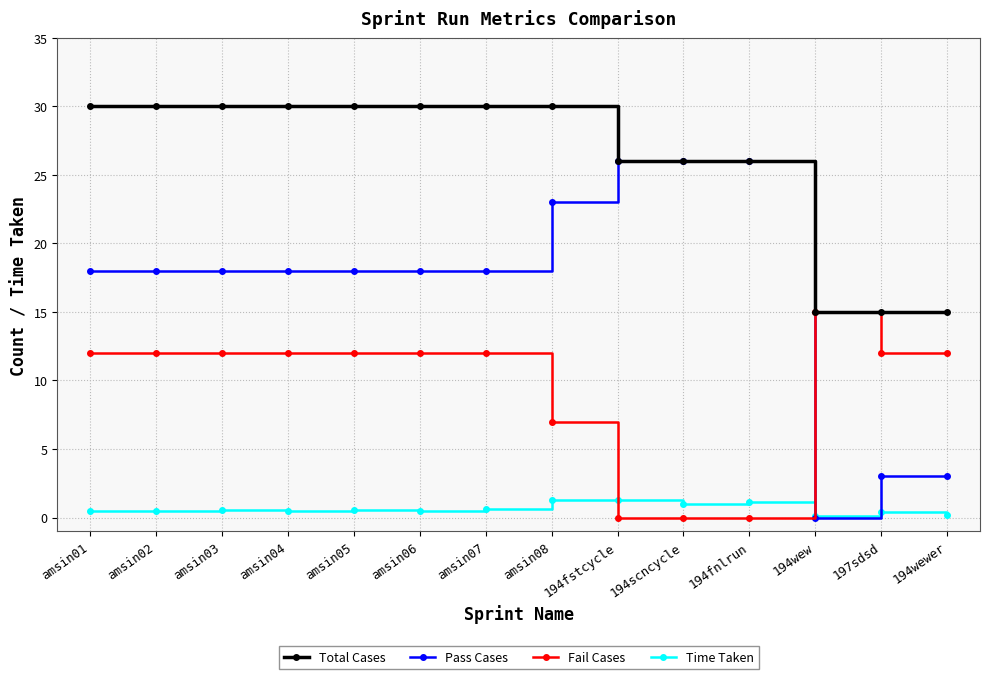

Rank the series at amsin07 from lowest to highest value.

Time Taken, Fail Cases, Pass Cases, Total Cases